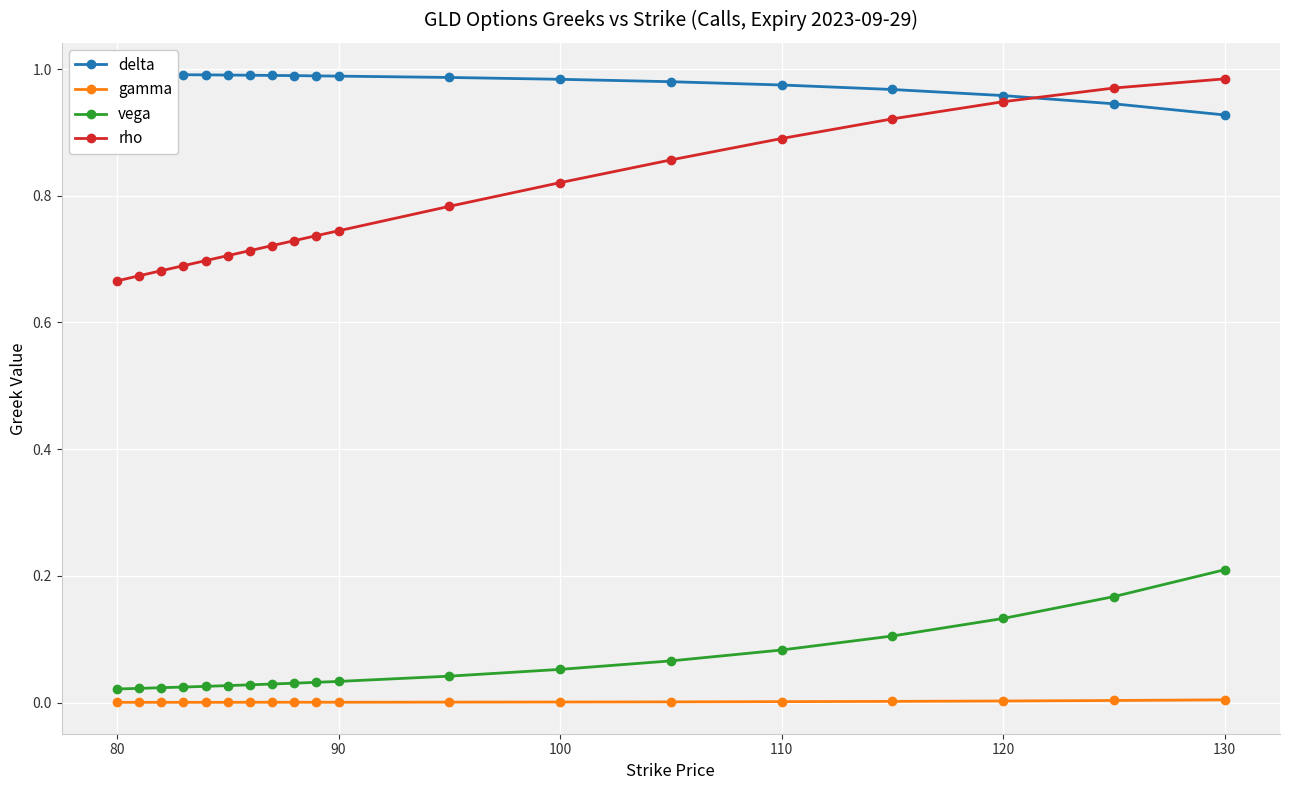

True or false: gamma and rho cross at least once.

False